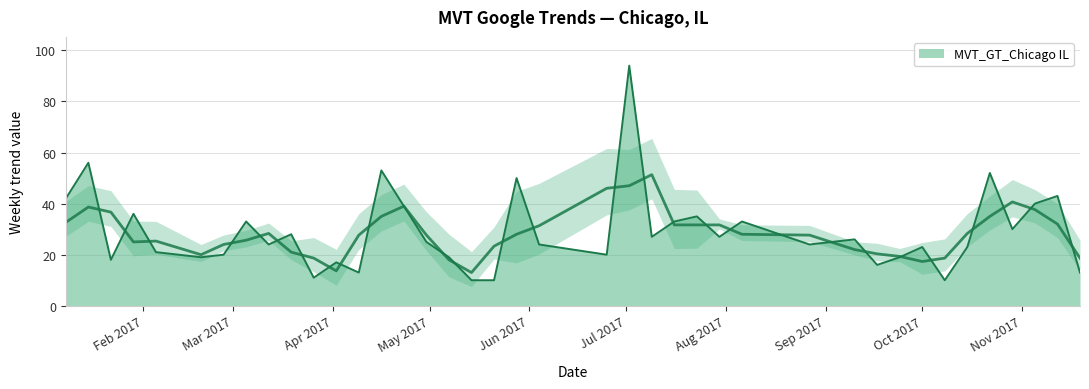

What is the difference between the second highest and minimum values?

46